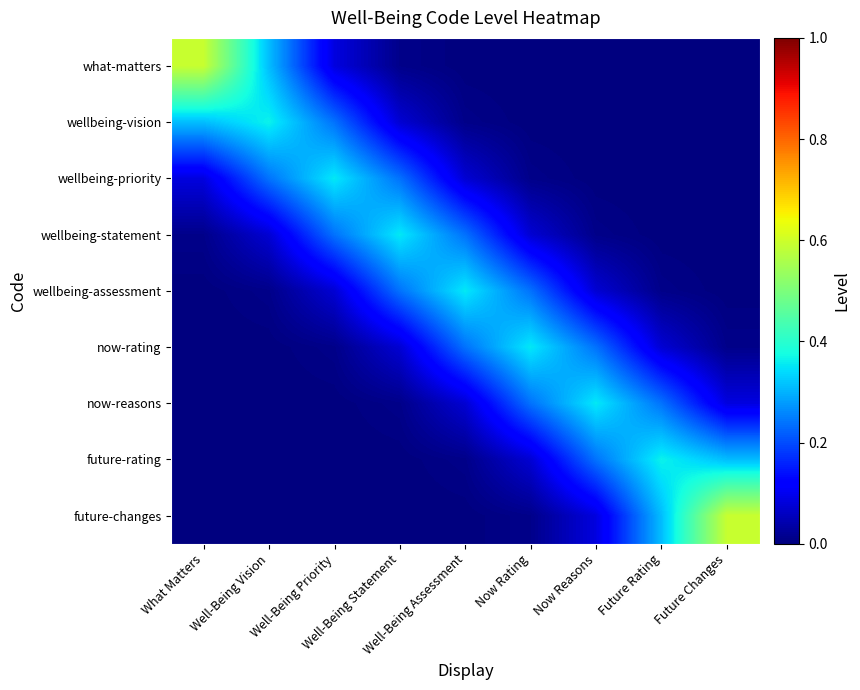

Reading right to left, what are all the values shown in this chart?

what-matters: Future Changes=0.0	Future Rating=0.0	Now Reasons=0.0	Now Rating=0.0	Well-Being Assessment=0.0	Well-Being Statement=0.0	Well-Being Priority=0.1	Well-Being Vision=0.3	What Matters=0.6
wellbeing-vision: Future Changes=0.0	Future Rating=0.0	Now Reasons=0.0	Now Rating=0.0	Well-Being Assessment=0.0	Well-Being Statement=0.1	Well-Being Priority=0.2	Well-Being Vision=0.4	What Matters=0.3
wellbeing-priority: Future Changes=0.0	Future Rating=0.0	Now Reasons=0.0	Now Rating=0.0	Well-Being Assessment=0.1	Well-Being Statement=0.2	Well-Being Priority=0.4	Well-Being Vision=0.2	What Matters=0.1
wellbeing-statement: Future Changes=0.0	Future Rating=0.0	Now Reasons=0.0	Now Rating=0.1	Well-Being Assessment=0.2	Well-Being Statement=0.4	Well-Being Priority=0.2	Well-Being Vision=0.1	What Matters=0.0
wellbeing-assessment: Future Changes=0.0	Future Rating=0.0	Now Reasons=0.1	Now Rating=0.2	Well-Being Assessment=0.4	Well-Being Statement=0.2	Well-Being Priority=0.1	Well-Being Vision=0.0	What Matters=0.0
now-rating: Future Changes=0.0	Future Rating=0.1	Now Reasons=0.2	Now Rating=0.4	Well-Being Assessment=0.2	Well-Being Statement=0.1	Well-Being Priority=0.0	Well-Being Vision=0.0	What Matters=0.0
now-reasons: Future Changes=0.1	Future Rating=0.2	Now Reasons=0.4	Now Rating=0.2	Well-Being Assessment=0.1	Well-Being Statement=0.0	Well-Being Priority=0.0	Well-Being Vision=0.0	What Matters=0.0
future-rating: Future Changes=0.3	Future Rating=0.4	Now Reasons=0.2	Now Rating=0.1	Well-Being Assessment=0.0	Well-Being Statement=0.0	Well-Being Priority=0.0	Well-Being Vision=0.0	What Matters=0.0
future-changes: Future Changes=0.6	Future Rating=0.3	Now Reasons=0.1	Now Rating=0.0	Well-Being Assessment=0.0	Well-Being Statement=0.0	Well-Being Priority=0.0	Well-Being Vision=0.0	What Matters=0.0